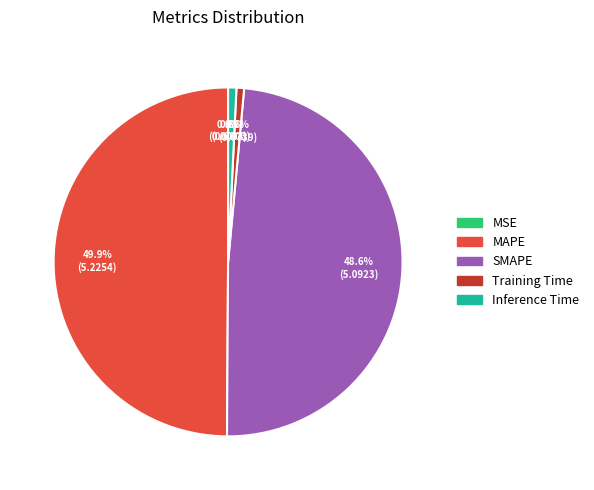

Is Training Time the majority of the pie?

No